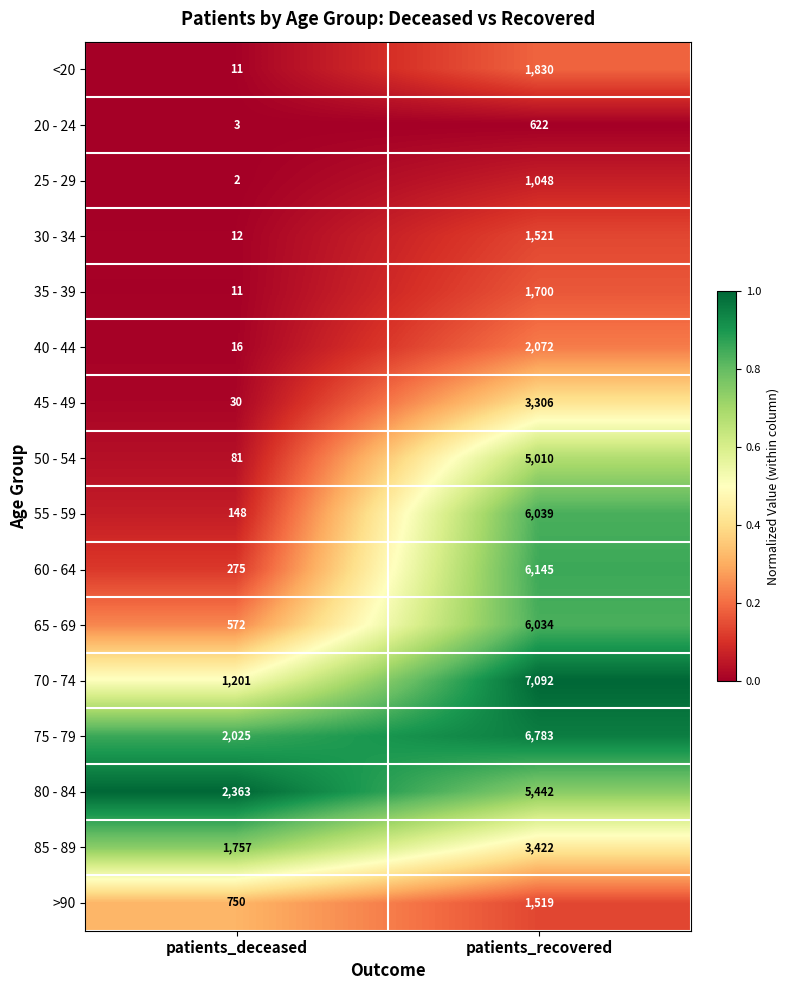

At patients_recovered, list the series in order from largest to smallest.

70 - 74, 75 - 79, 60 - 64, 55 - 59, 65 - 69, 80 - 84, 50 - 54, 85 - 89, 45 - 49, 40 - 44, <20, 35 - 39, 30 - 34, >90, 25 - 29, 20 - 24